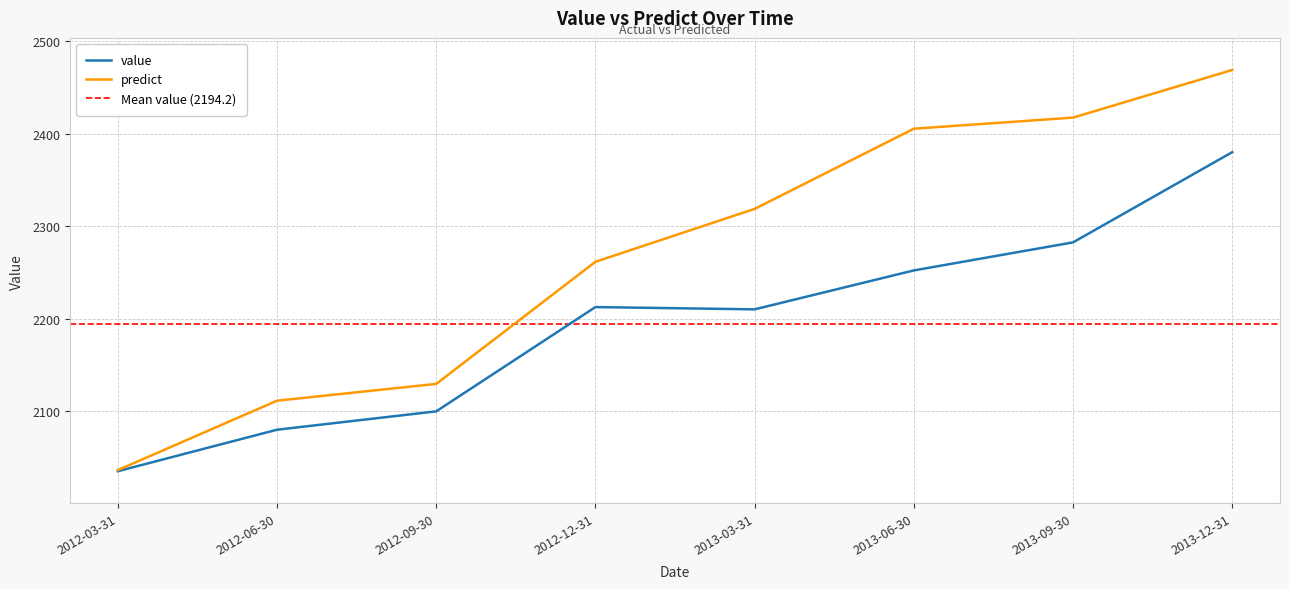

Reading left to right, extract all data points from this chart.

value: 2035.3	2080.1	2100.0	2212.8	2210.3	2252.4	2282.7	2380.3
predict: 2036.5	2111.5	2129.7	2261.7	2318.9	2405.6	2417.6	2469.1